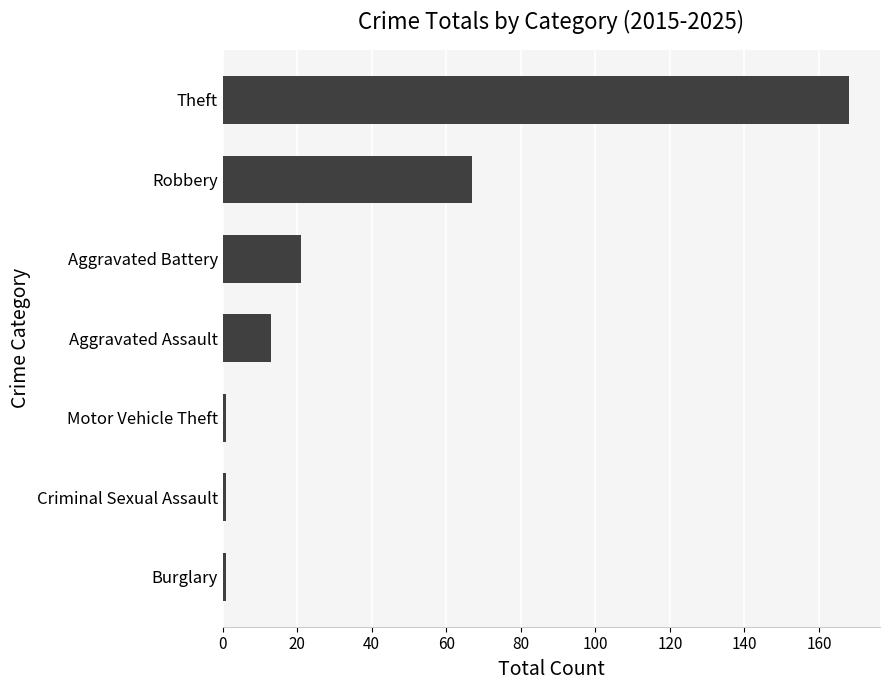

How many data points does each series have?

7